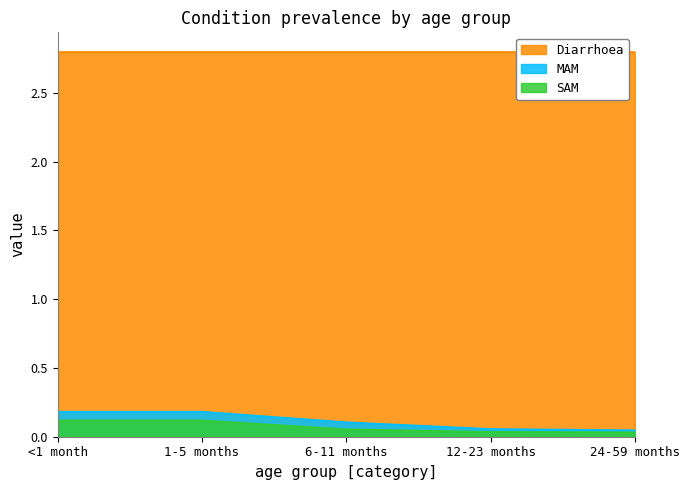

What is the maximum value shown in the chart?

2.8